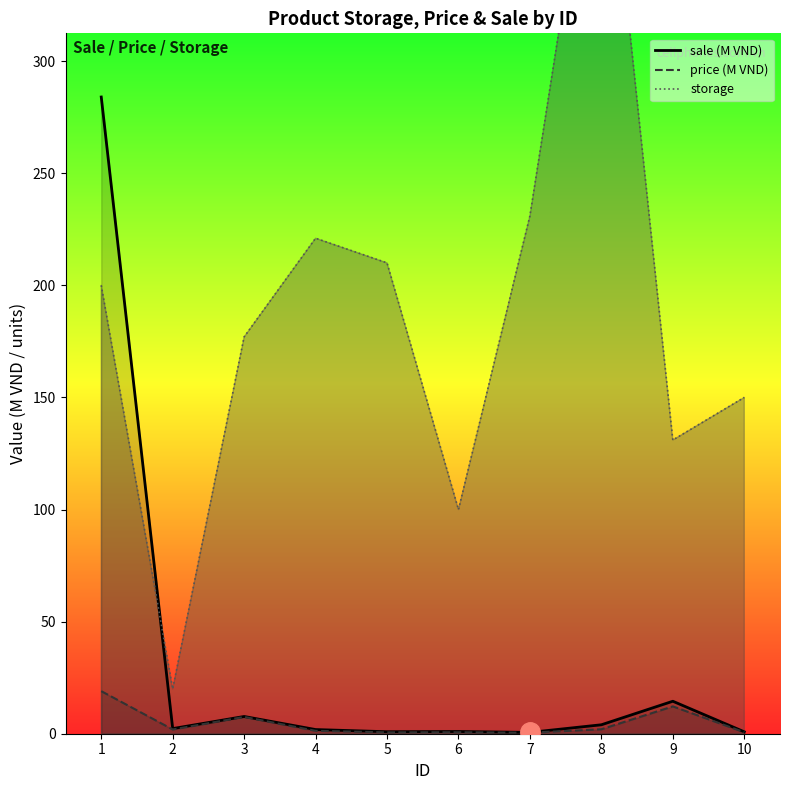

What is the total value across all series at 4?

224.2